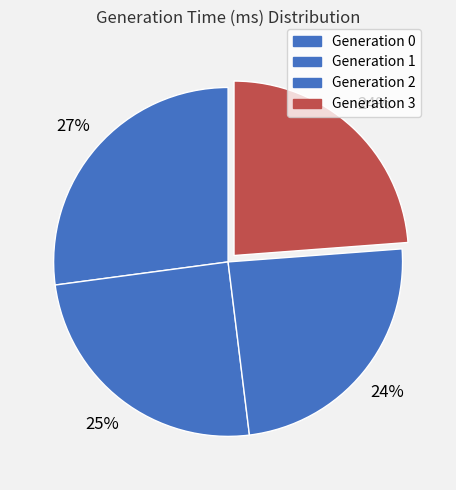

True or false: Generation 3 accounts for 34% of the total.

False